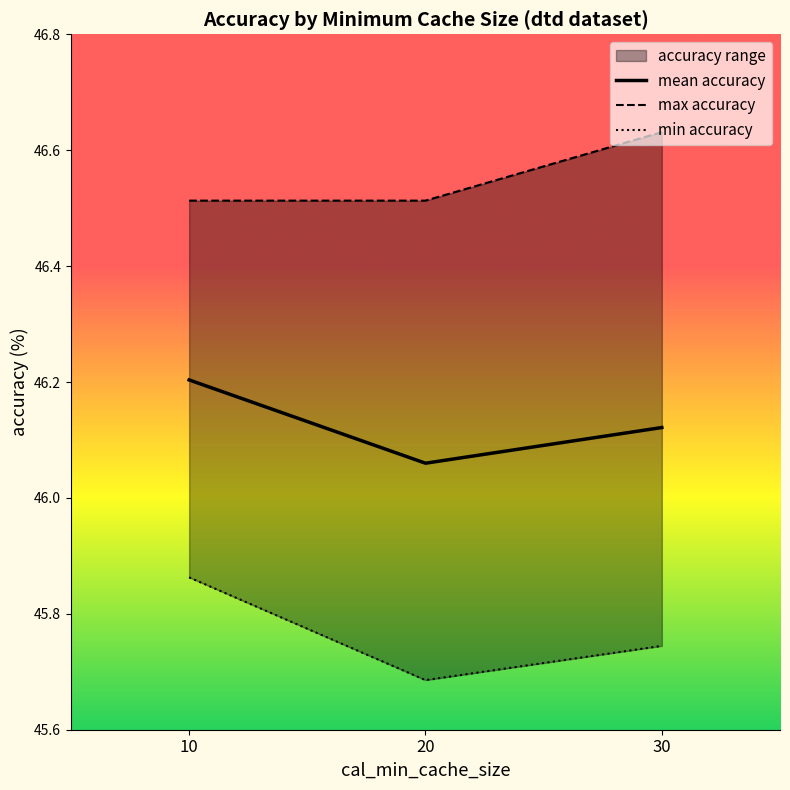

Count the mean accuracy values in the range 46 to 47.

3